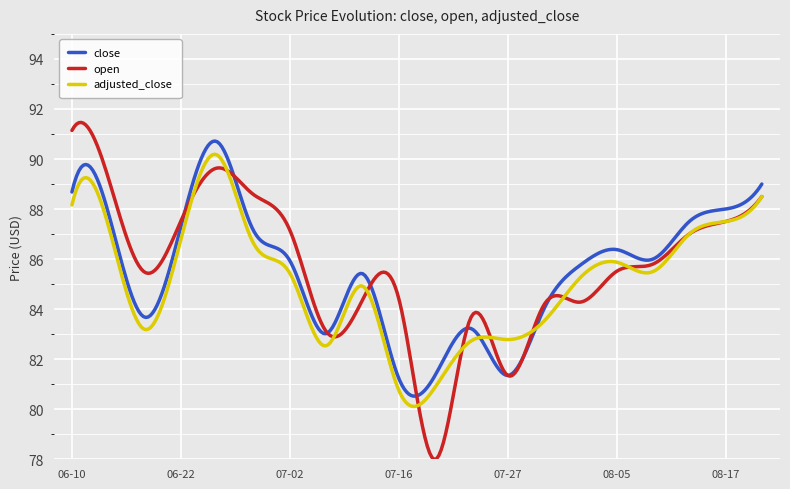

What is the lowest value of the open series?

78.0